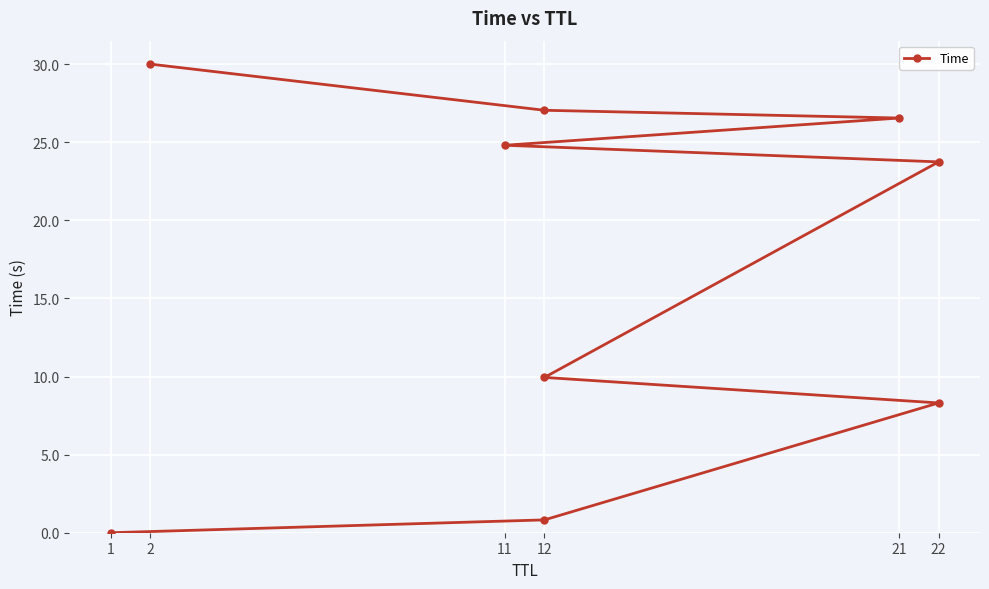

How many lines are shown in the chart?

1